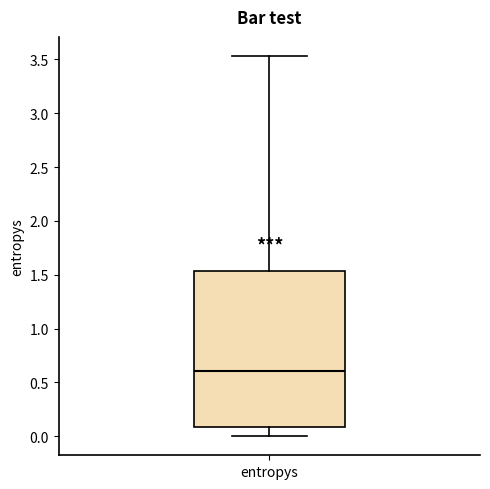

Where does the lower whisker of the box for entropys end on the y-axis? The values are not printed on the chart, so give them approximately, as read against the axis.

0.00